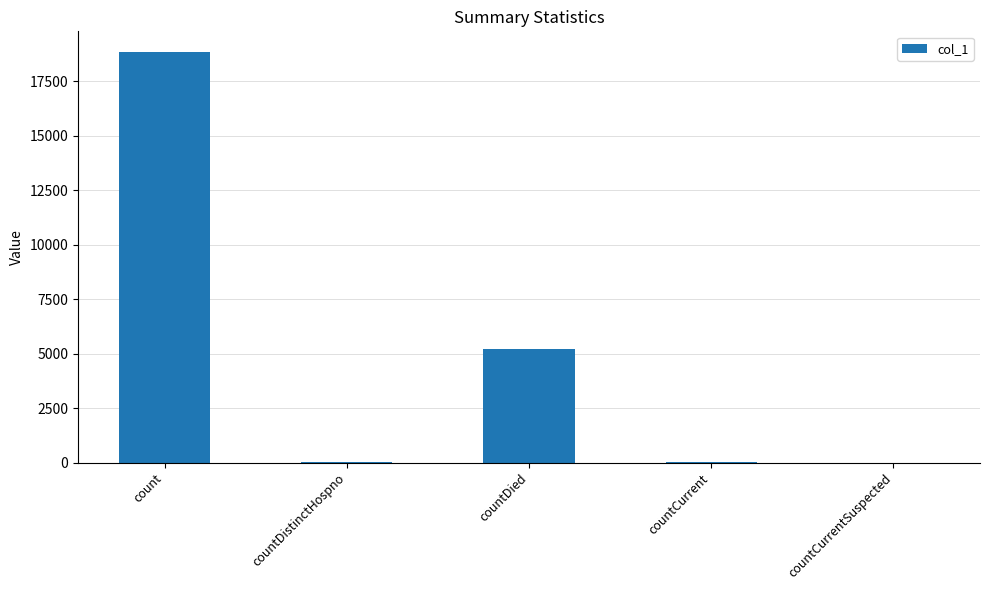

True or false: the data shows 18854 at count.

True